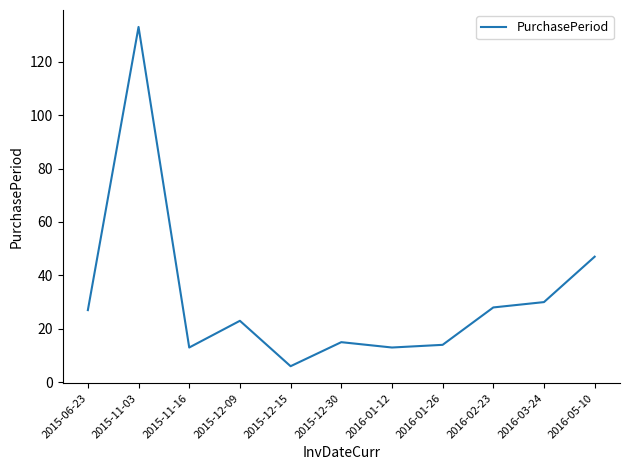

What is the difference between the values at 2015-11-03 and 2016-03-24?

103